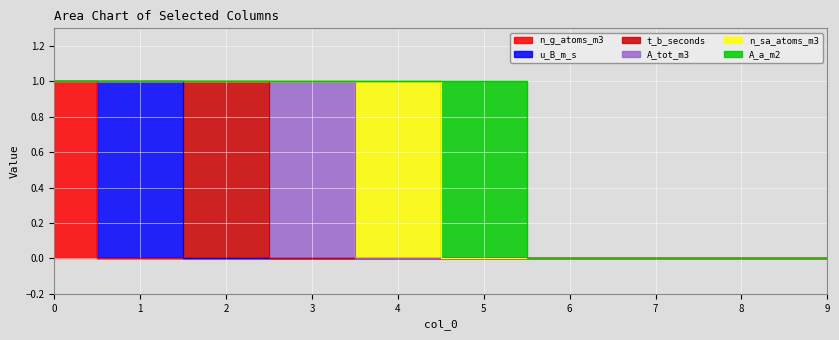

Count the number of data series in this chart.

6